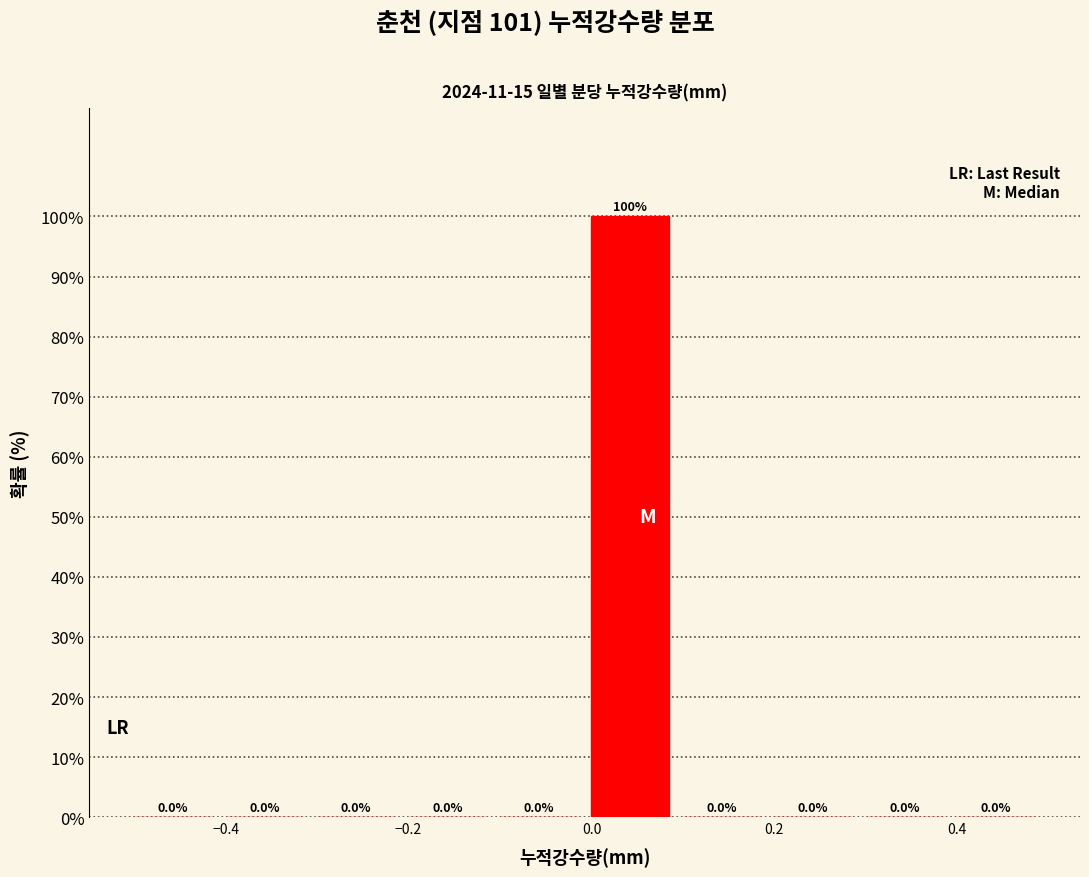

Reading left to right, list every bar in this chart as the range it spans on the x-axis followed by its height.

-0.5 to -0.4: 0.0
-0.4 to -0.3: 0.0
-0.3 to -0.2: 0.0
-0.2 to -0.1: 0.0
-0.1 to 0.0: 0.0
0.0 to 0.1: 100.0
0.1 to 0.2: 0.0
0.2 to 0.3: 0.0
0.3 to 0.4: 0.0
0.4 to 0.5: 0.0